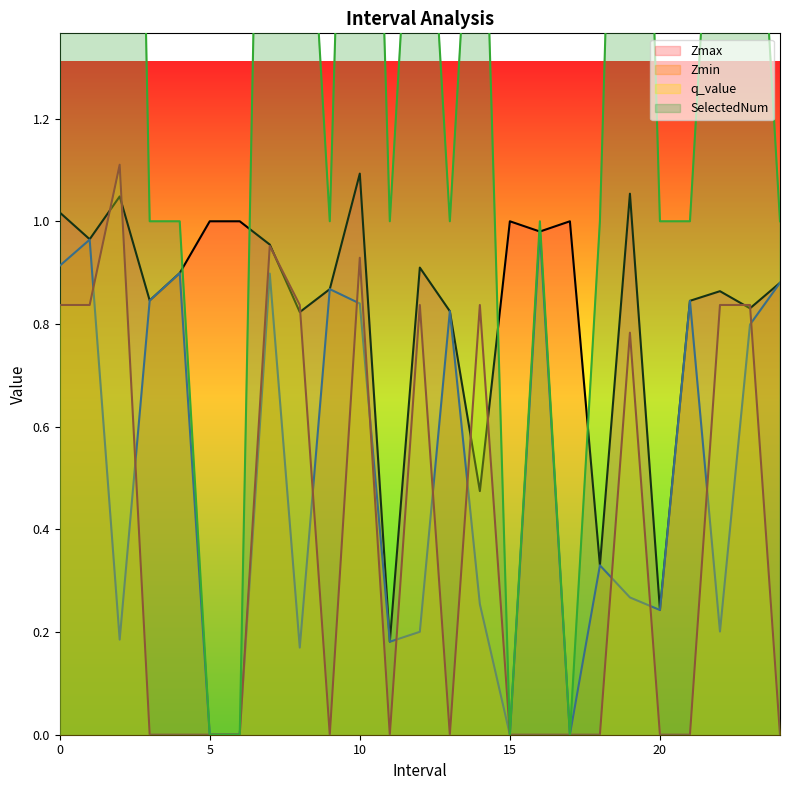

Which series ends up on top after the final intersection of Zmin and q_value?

Zmin